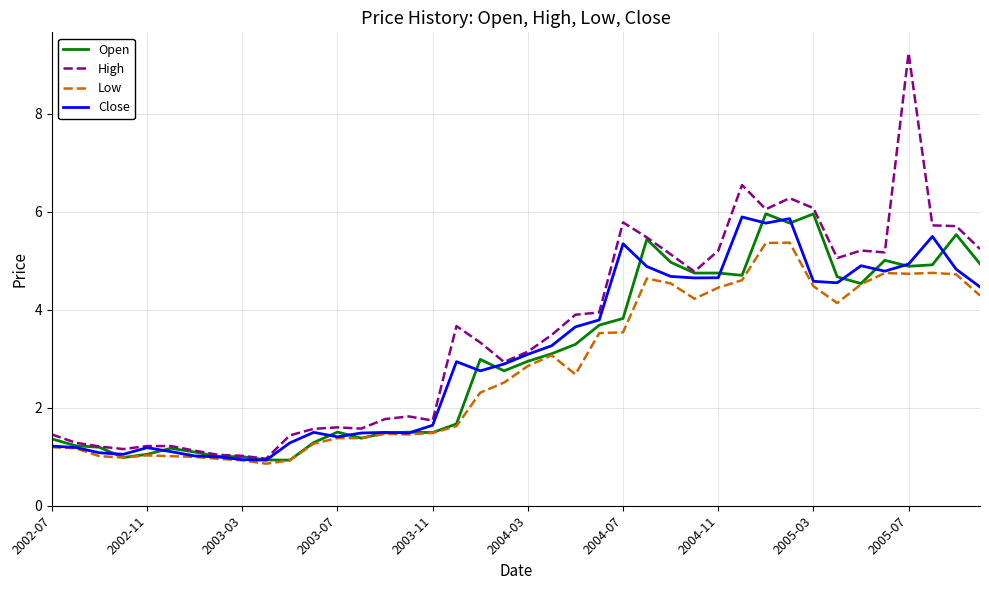

What is the difference between the maximum and minimum values in the Low series?

4.5